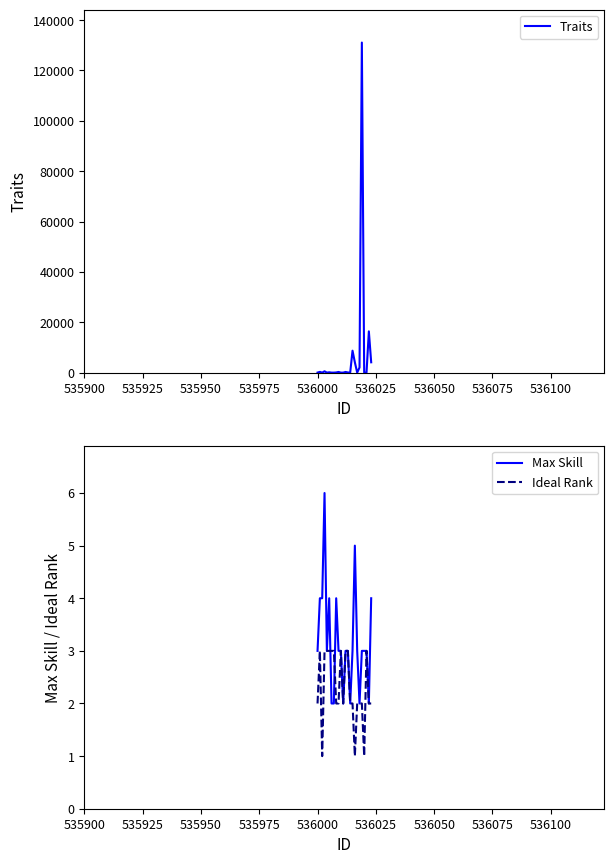

Count the number of data series in this chart.

3